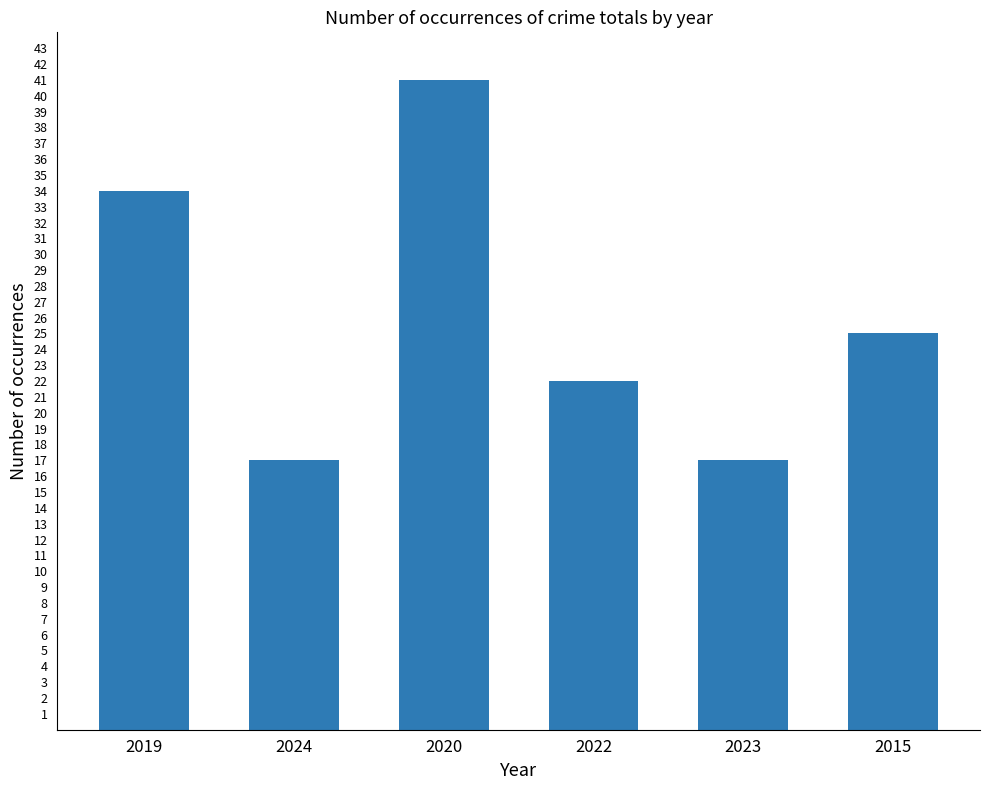

What is the greatest value displayed?

41